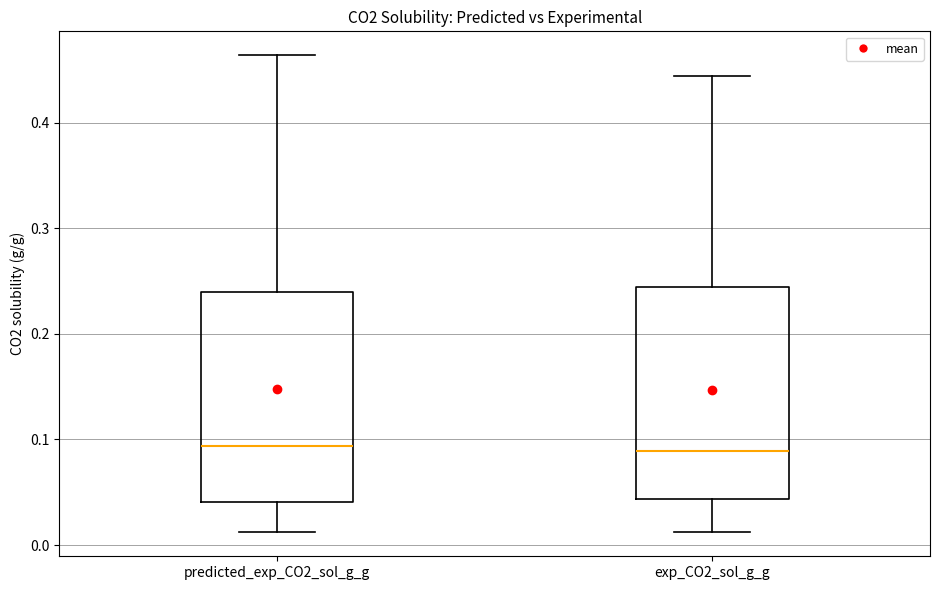

Reading left to right, read every box against the y-axis: the position of its median line, the range the box covers, and the ends of its whiskers. The values are not printed on the chart, so give them approximately, as read against the axis.

predicted_exp_CO2_sol_g_g: median 0.09, box 0.04 to 0.24, whiskers 0.01 to 0.46
exp_CO2_sol_g_g: median 0.09, box 0.04 to 0.24, whiskers 0.01 to 0.44